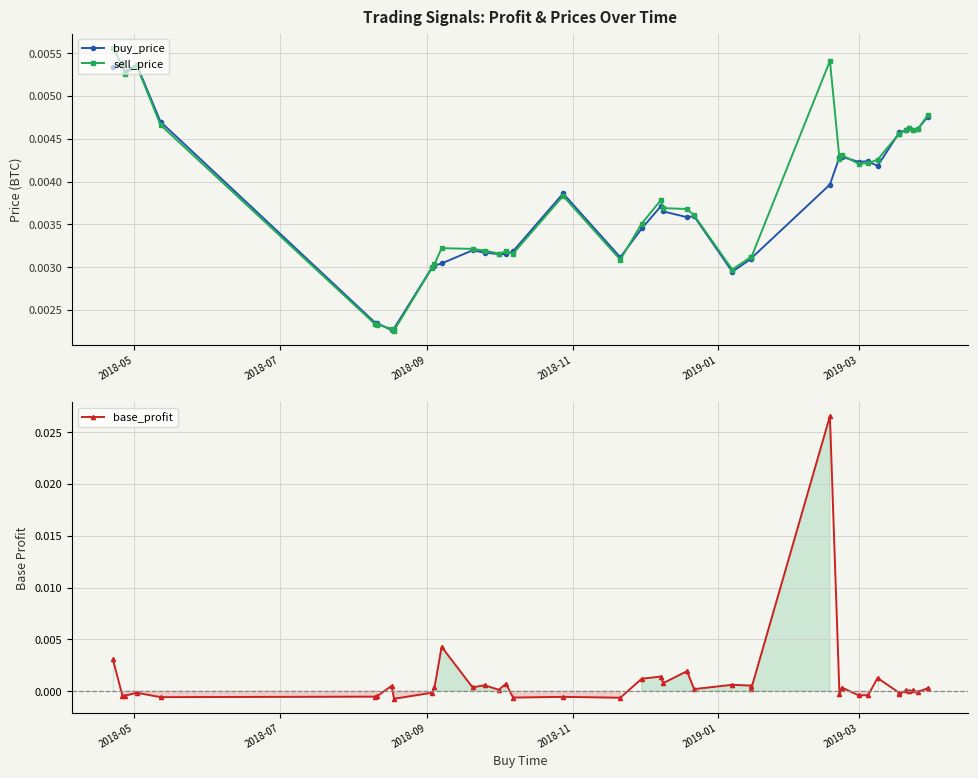

How many interior local valleys does the sell_price series have?

11